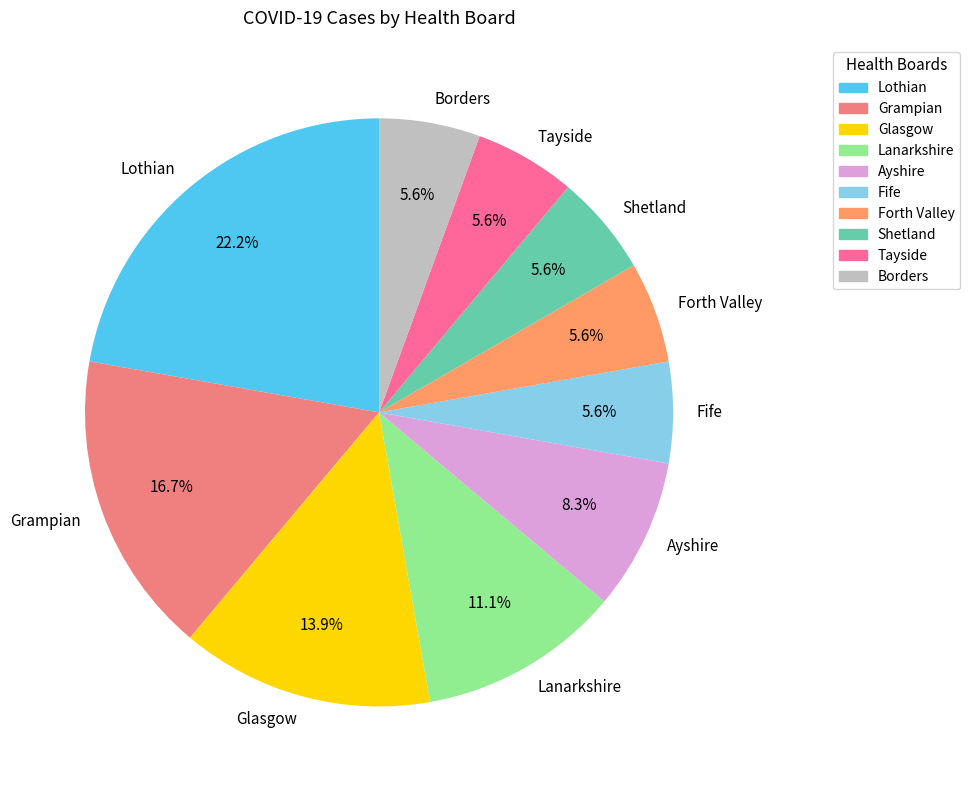

To the nearest percent, what is the difference between the Ayshire and Tayside slice percentages?

3%